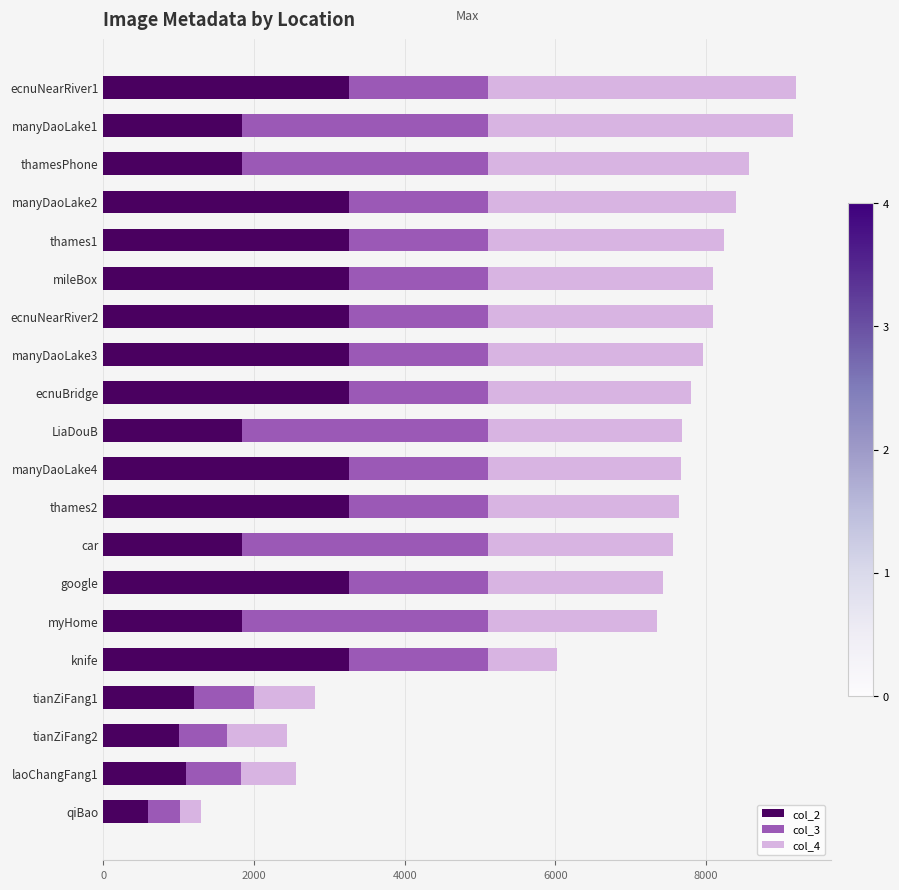

The value of col_2 at knife is 2224. True or false?

False